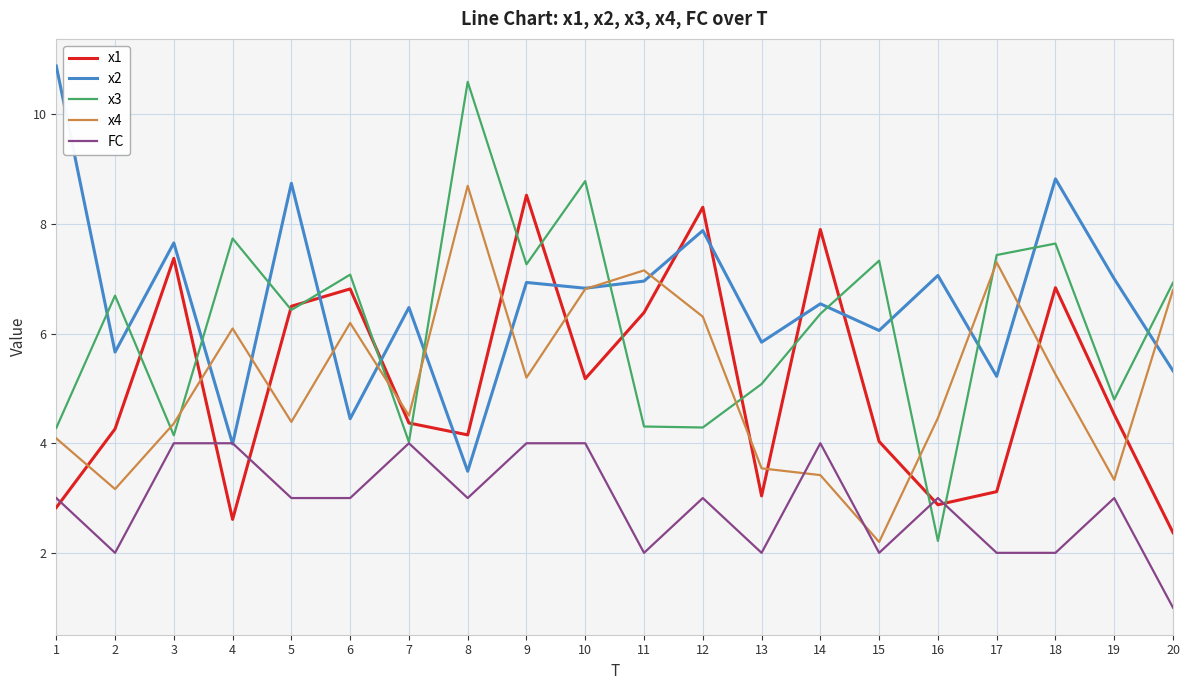

True or false: FC has a value of 0.5 at 2.

False